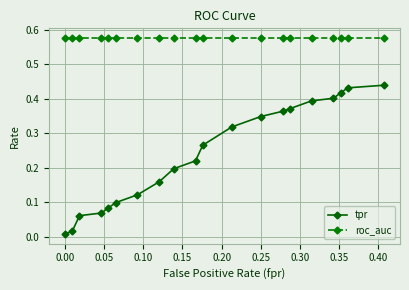

List the series in order of their peak value, lowest first.

tpr, roc_auc